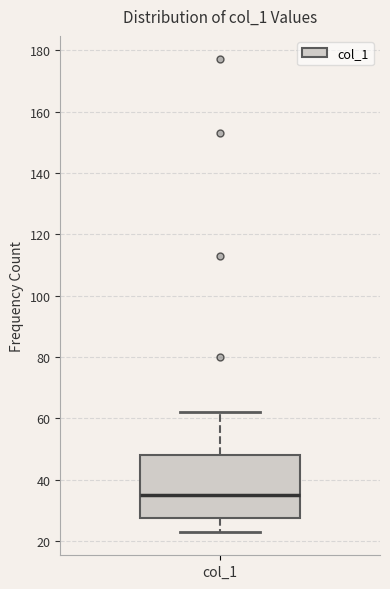

Transcribe this box plot: give where the median line is, the range the box spans, and where the two whiskers end, as read against the y-axis. The values are not printed on the chart, so give them approximately, as read against the axis.

median 36, box 28 to 48, whiskers 24 to 62